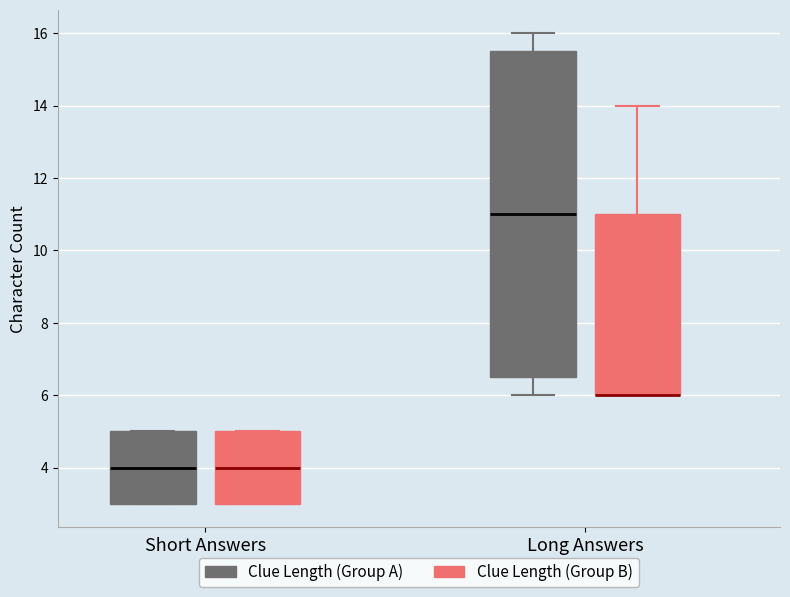

Which box is the tallest, from its lower edge to its upper edge?

Long Answers (Clue Length (Group A))